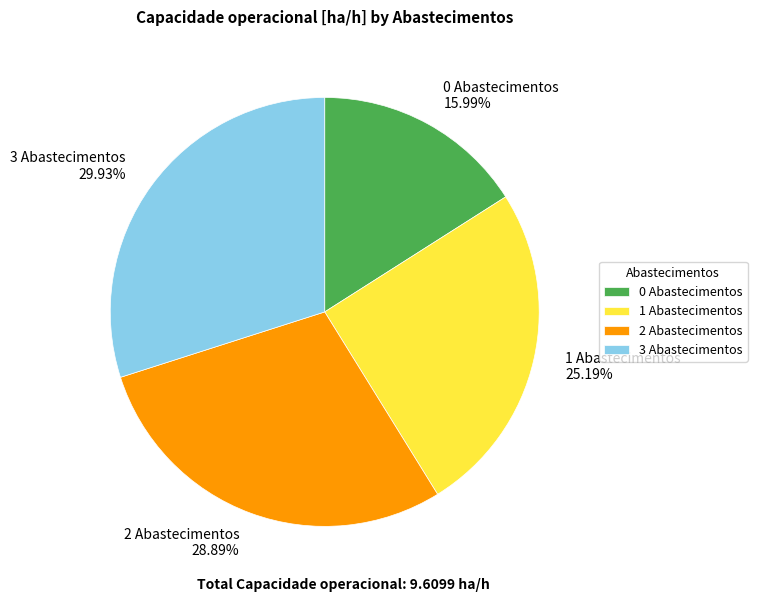

Is it true that 2 Abastecimentos is 29% of the pie?

True